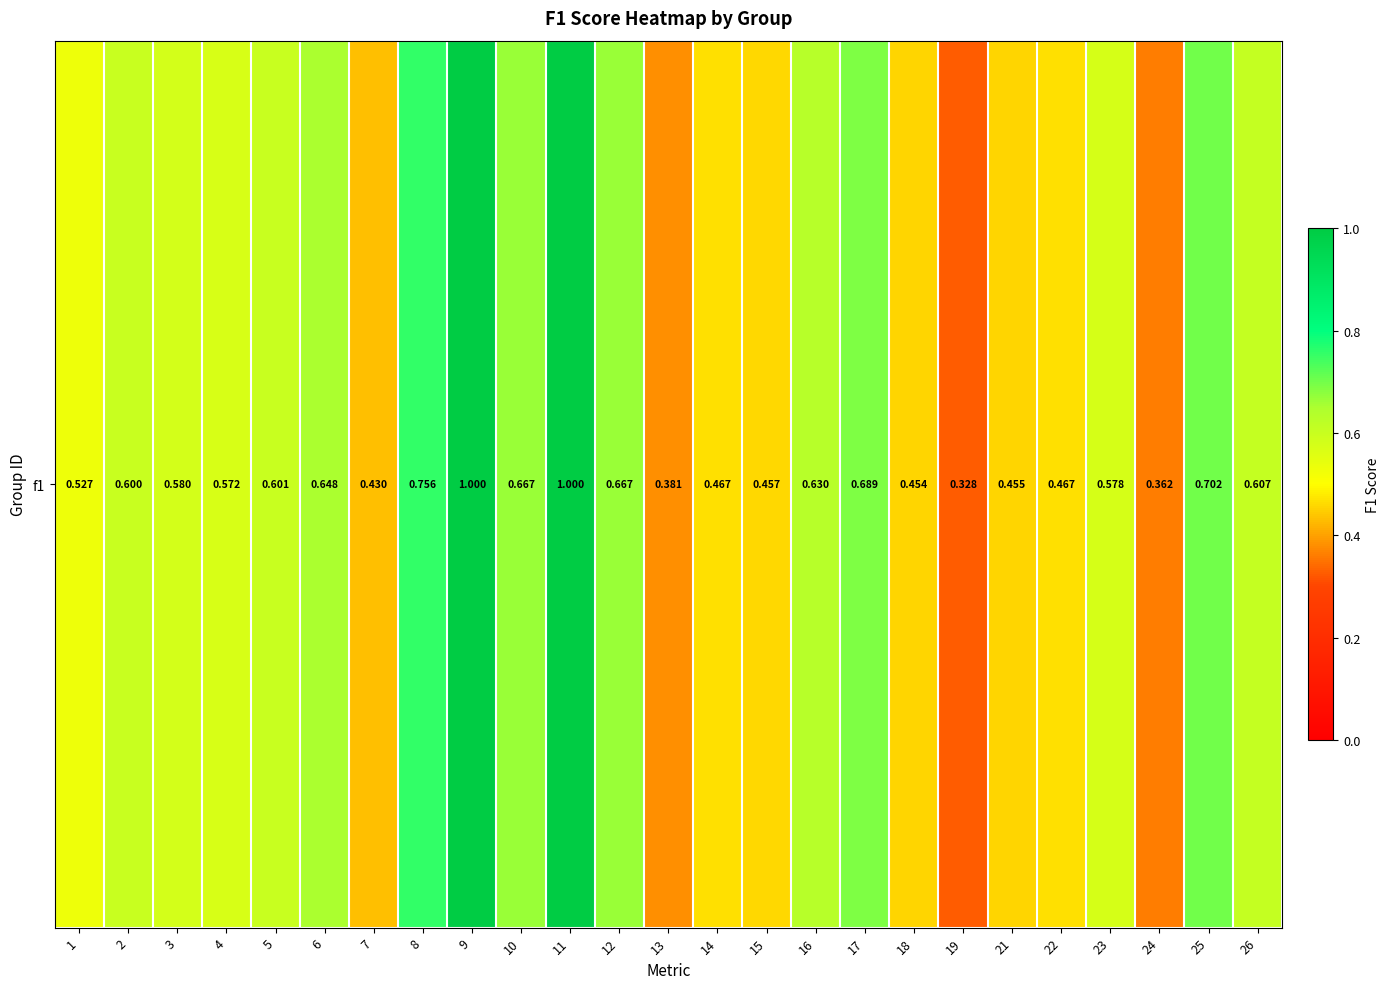

Reading left to right, transcribe all the data shown in this chart.

0.5	0.6	0.6	0.6	0.6	0.6	0.4	0.8	1.0	0.7	1.0	0.7	0.4	0.5	0.5	0.6	0.7	0.5	0.3	0.5	0.5	0.6	0.4	0.7	0.6